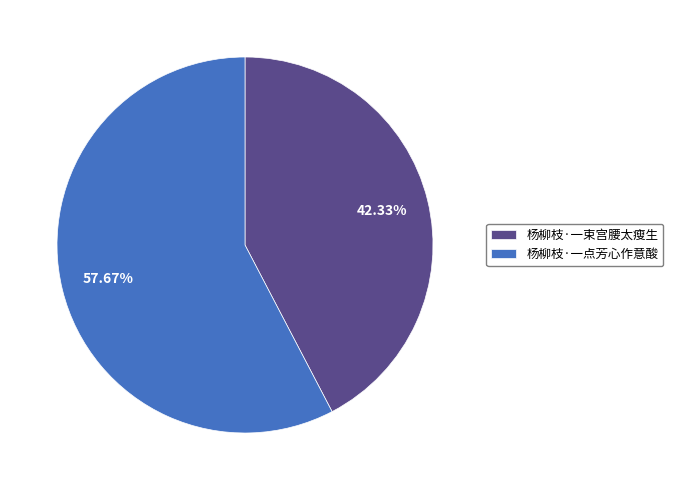

Is the sum of 杨柳枝·一束宫腰太瘦生 and 杨柳枝·一点芳心作意酸 greater than half?

Yes